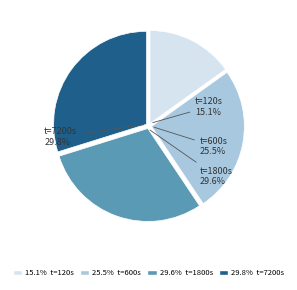

Is the sum of 120 and 7200 greater than half?

No